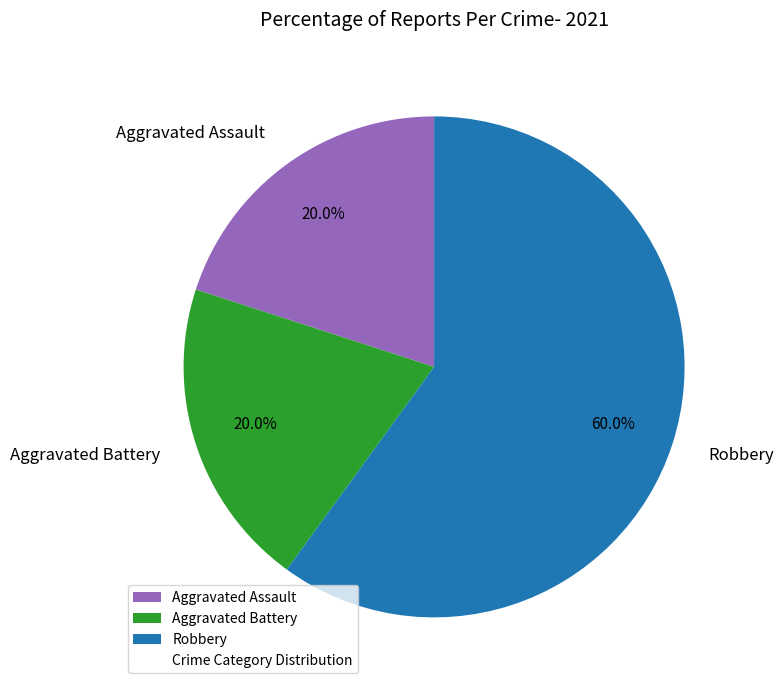

To the nearest percent, what is the difference between the largest and smallest slice percentages?

40%